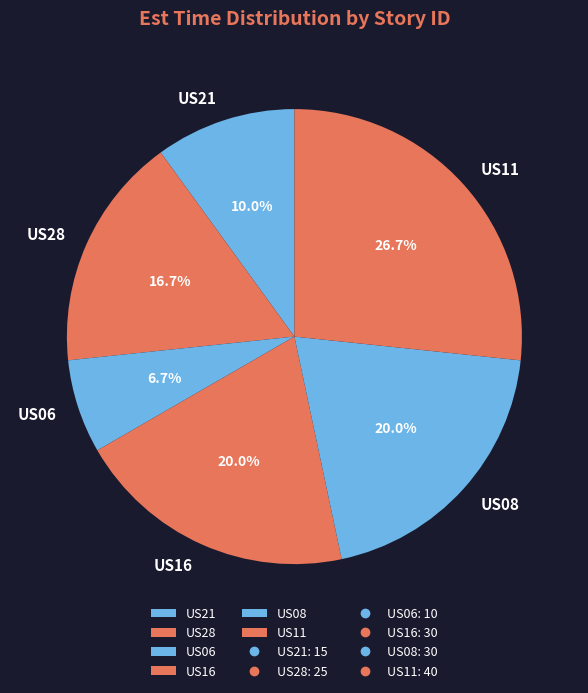

To the nearest percent, what is the difference between the US28 and US11 slice percentages?

10%